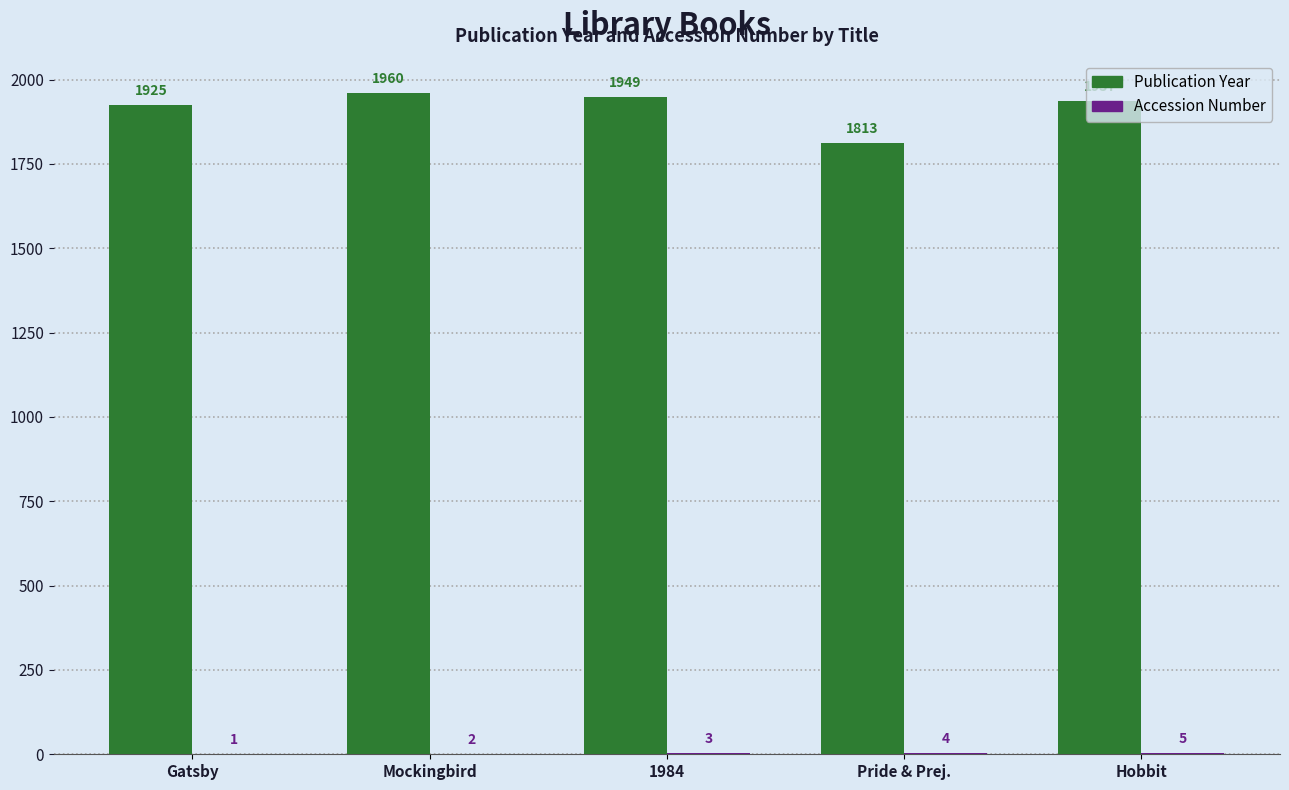

What is the approximate value of Publication Year at 1984?

1949